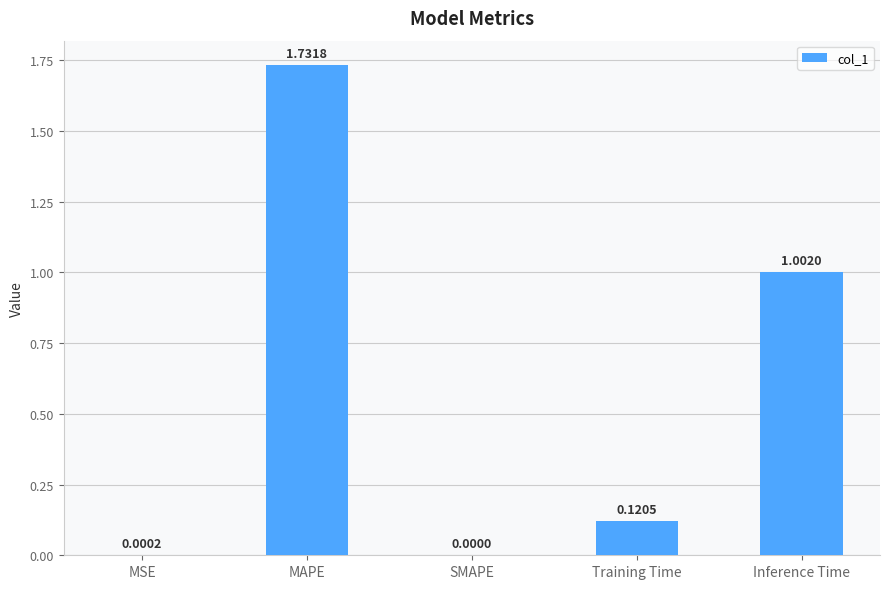

At which category does the chart reach its peak across all series?

MAPE